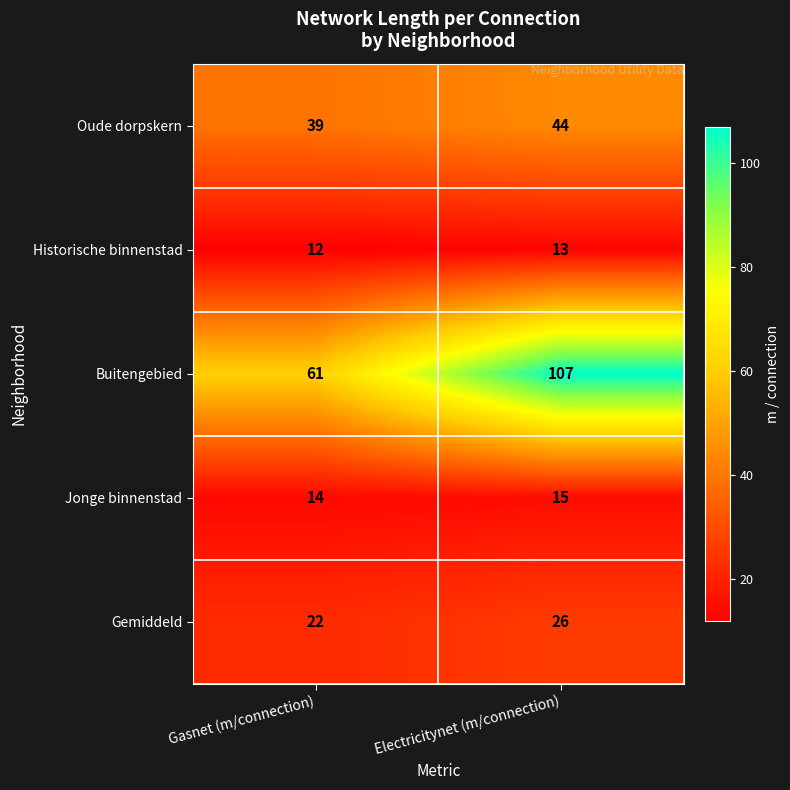

Between Gasnet (m/connection) and Electricitynet (m/connection), which series saw the biggest shift?

Buitengebied